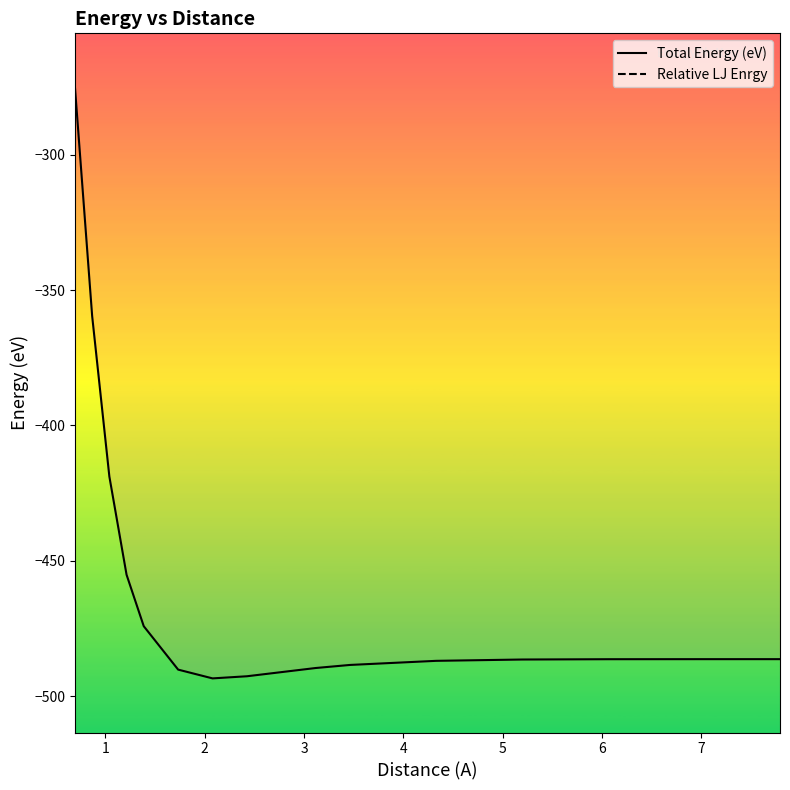

What is the difference between the Total Energy (eV) values at 7.794228634059947 and 1.385640646055102?

12.2